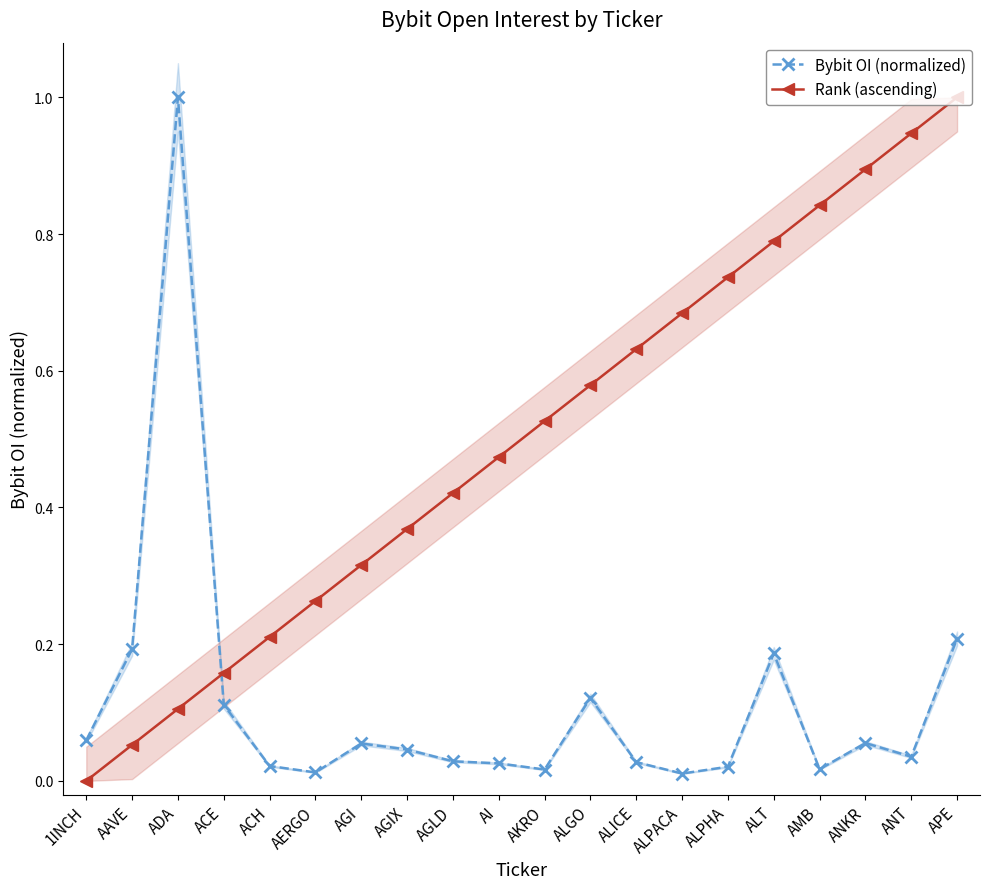

At which label is Bybit OI (normalized) closest to 0?

ALPACA